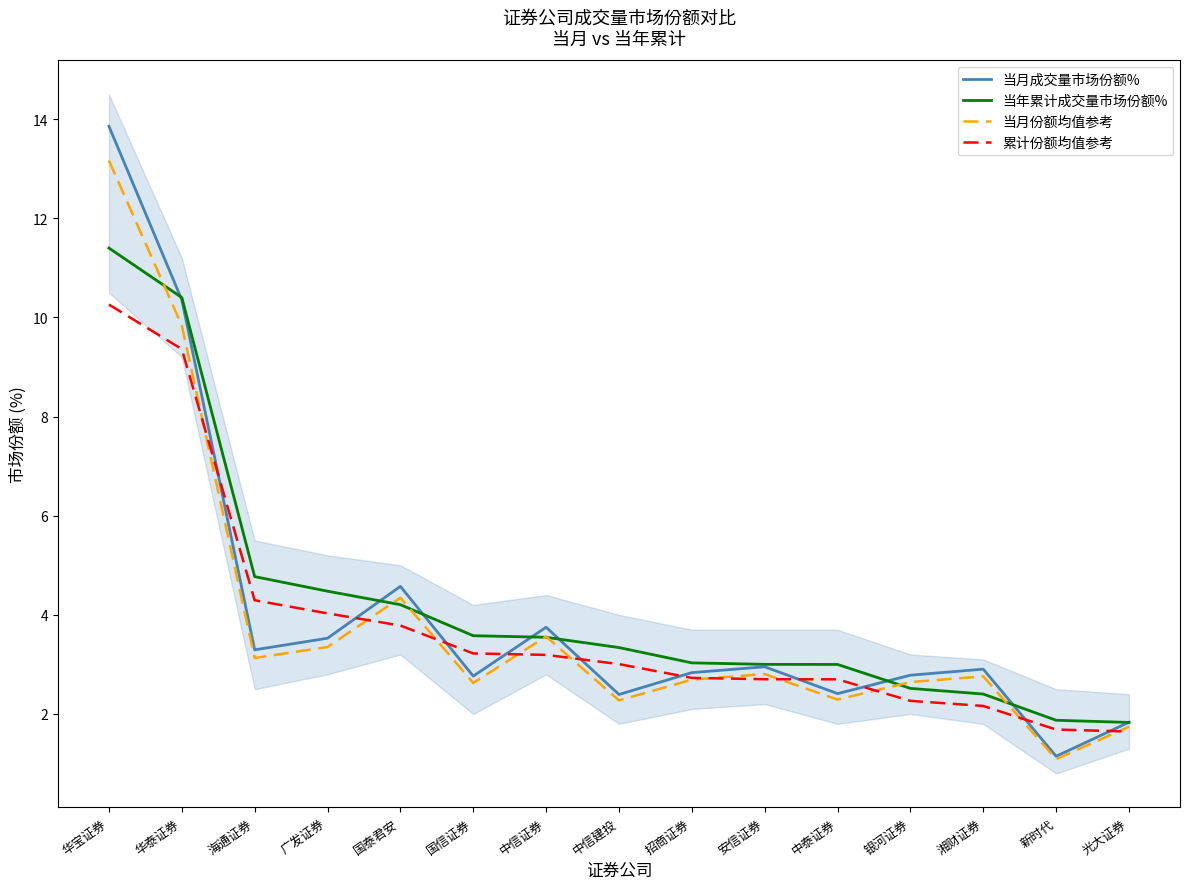

Rank the categories by 当年累计成交量市场份额% value from lowest to highest.

光大证券, 新时代, 湘财证券, 银河证券, 中泰证券, 安信证券, 招商证券, 中信建投, 中信证券, 国信证券, 国泰君安, 广发证券, 海通证券, 华泰证券, 华宝证券